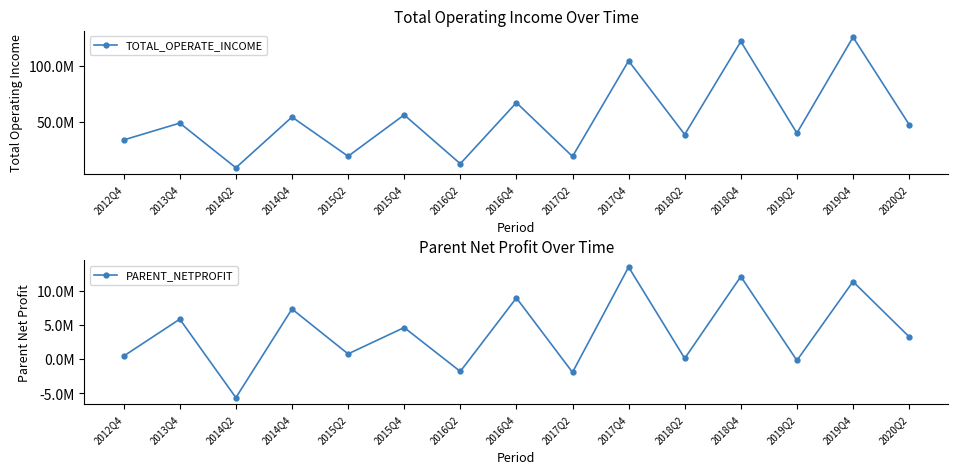

What is the lowest value of the TOTAL_OPERATE_INCOME series?

8811732.4